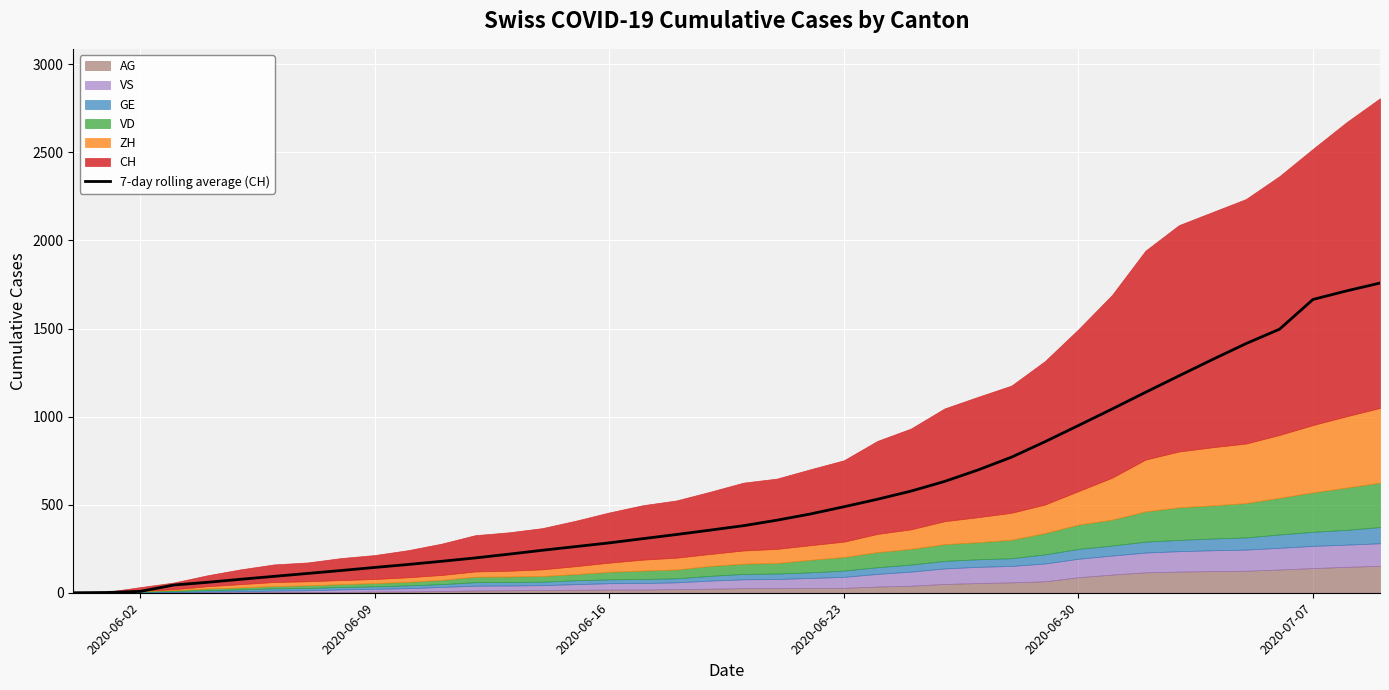

What is the value of the 38th point from the left?

1665.0